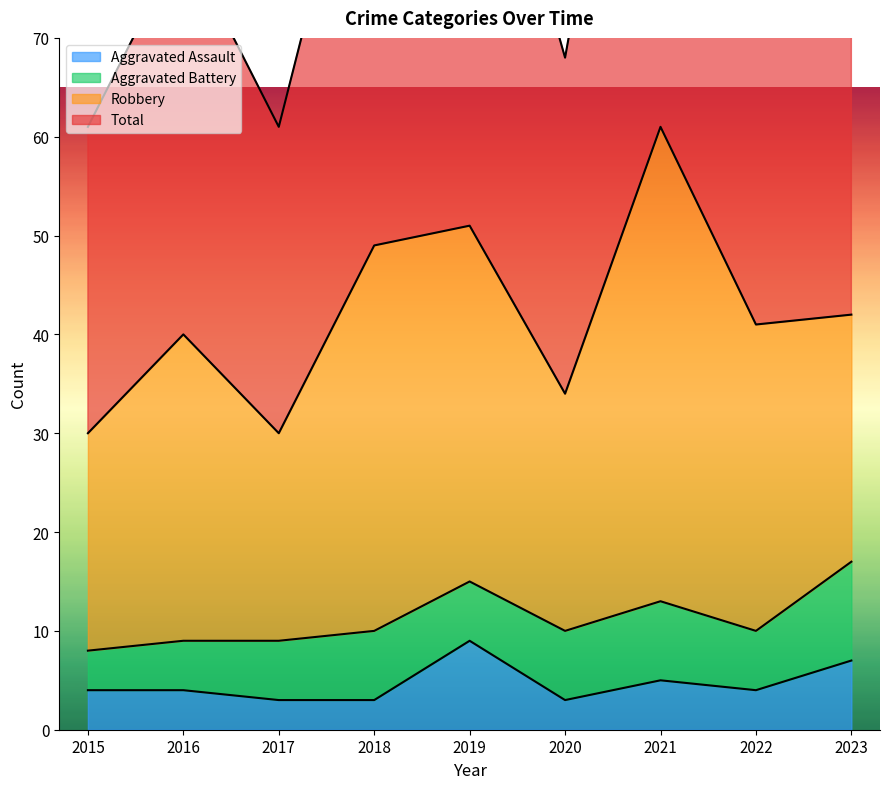

How many interior local peaks does the Aggravated Assault series have?

2